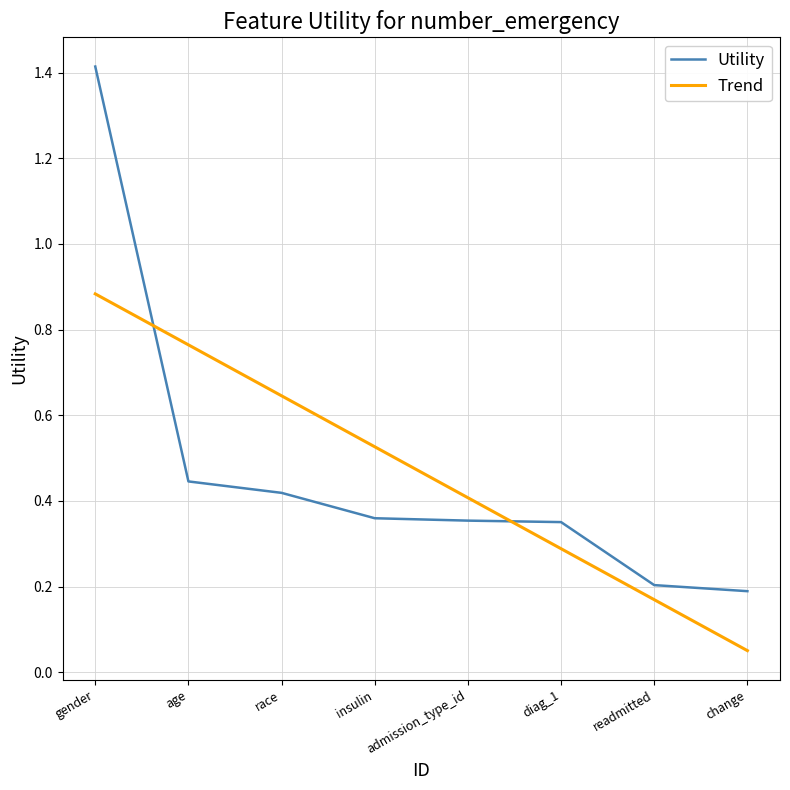

Is this an area chart (filled region under the line)?

No